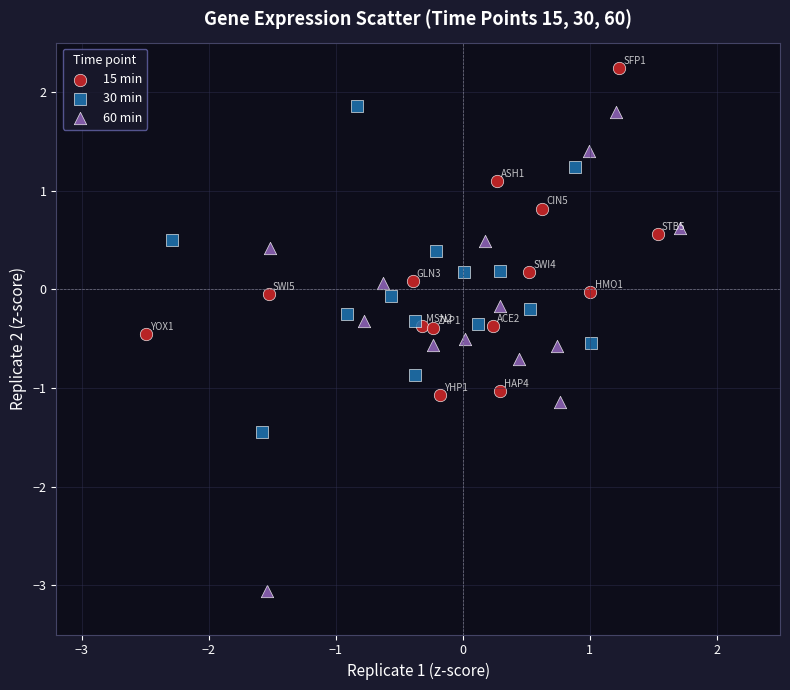

Which series contains the lowest Y value?

60 min